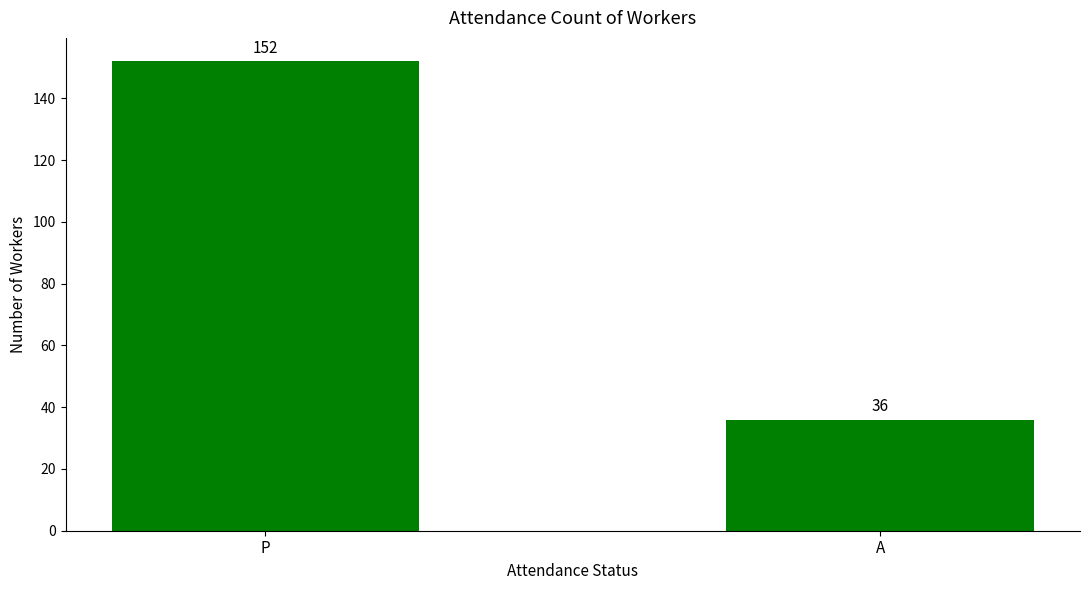

Reading right to left, transcribe all the data shown in this chart.

36	152